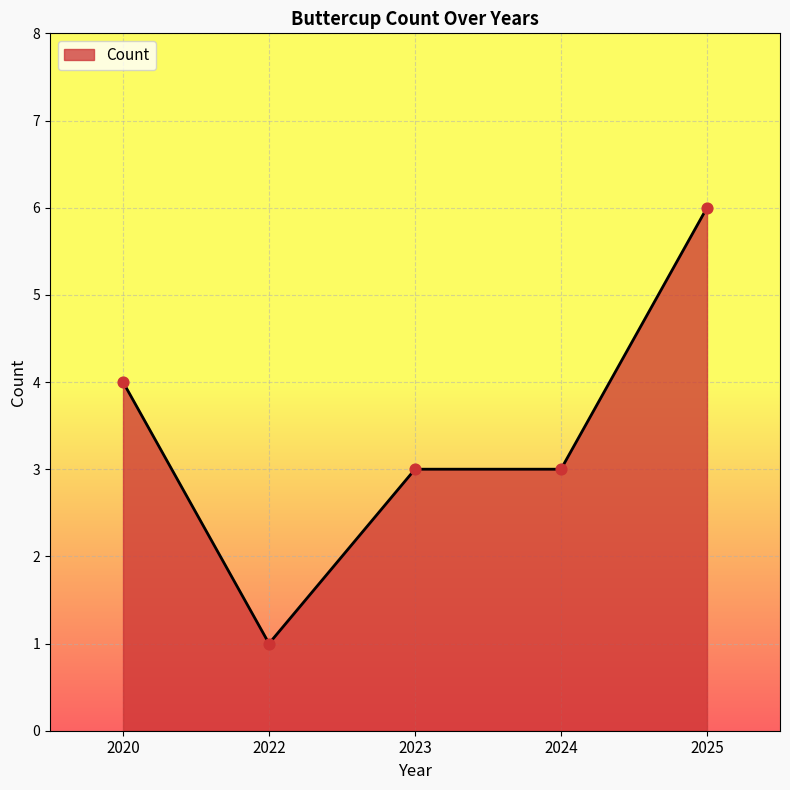

What is the change in value from 2022 to 2023?

+2